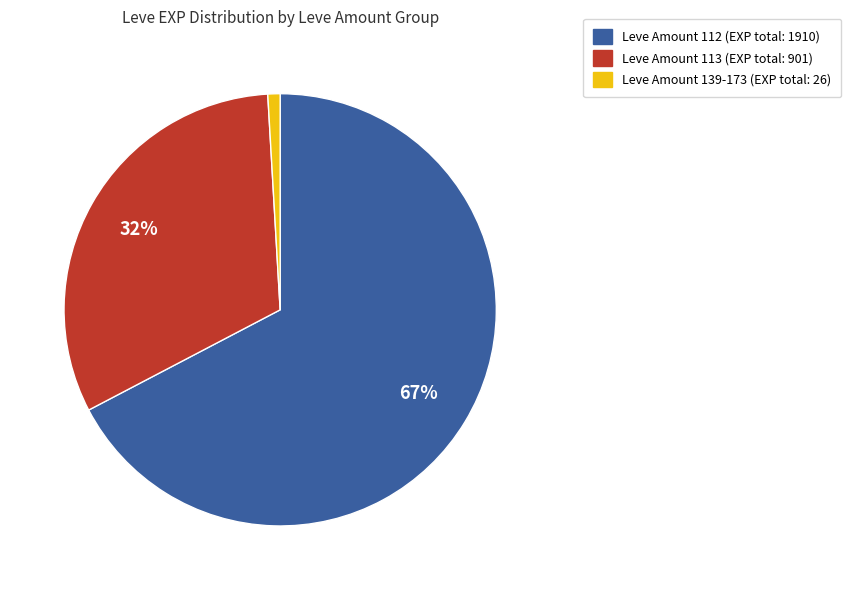

Is there a majority slice in this chart?

Yes